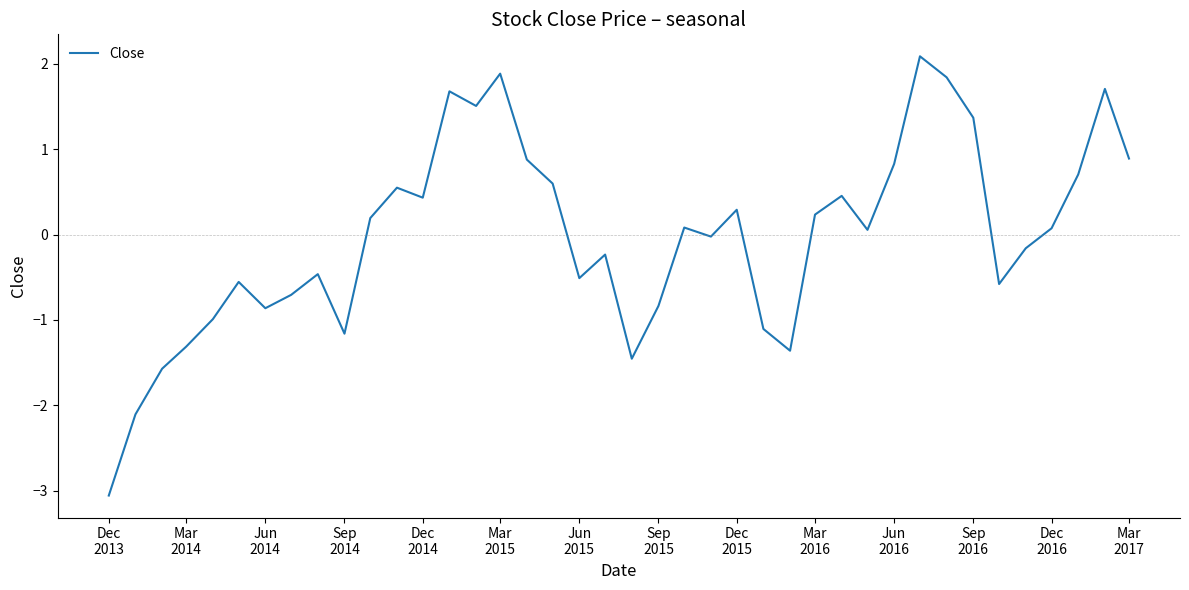

How many values exceed 0?

21